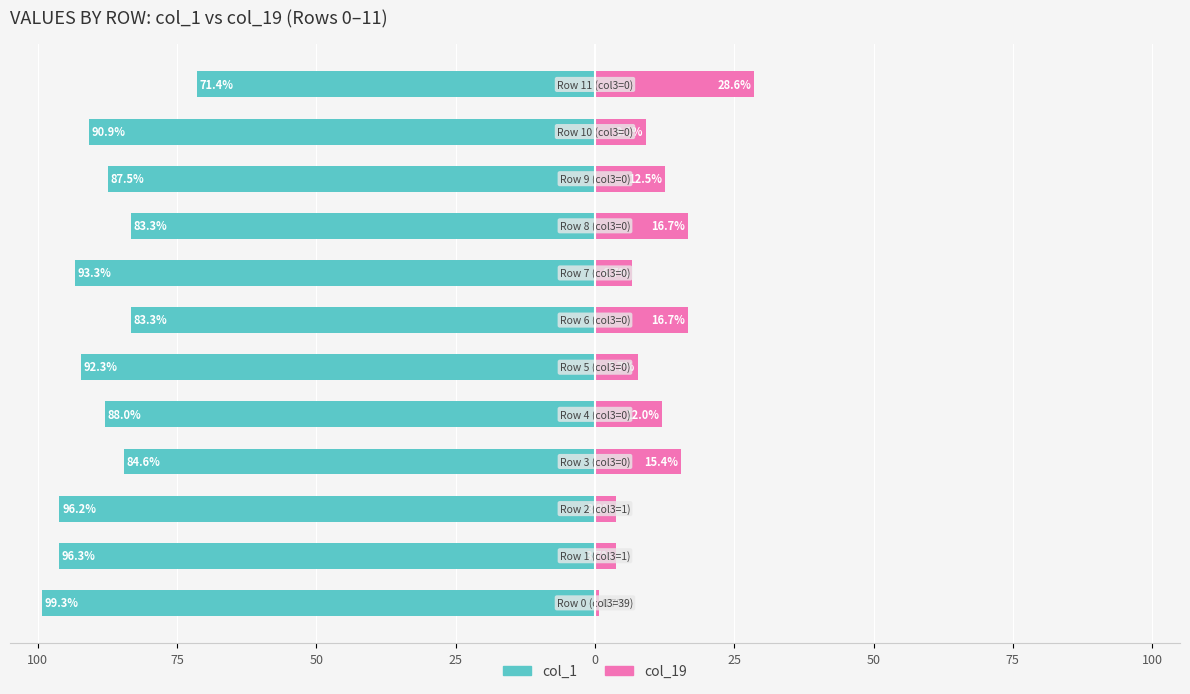

Rank the series at 100 from lowest to highest value.

col_1, col_19